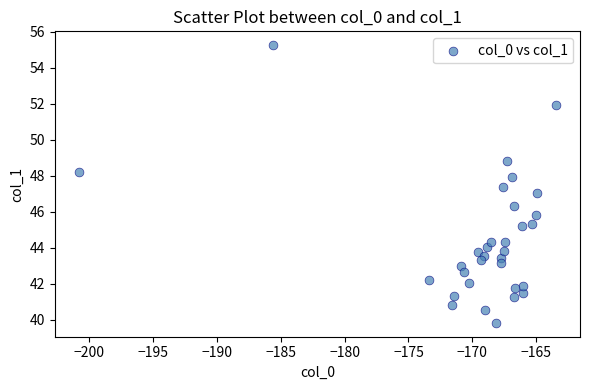

What is the range of Y values (max minus min)?

15.4